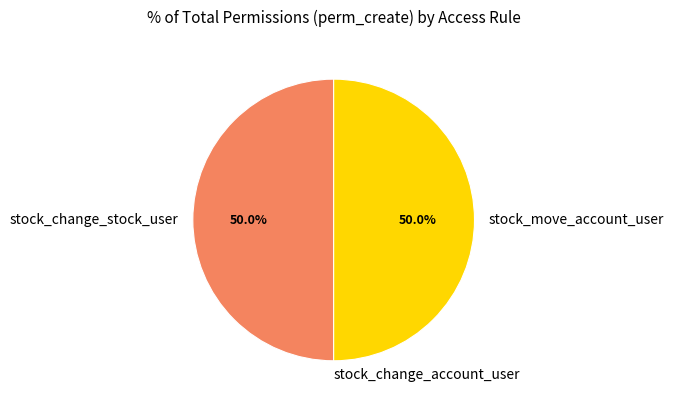

To the nearest percent, what is the difference between the largest and smallest slice percentages?

50%